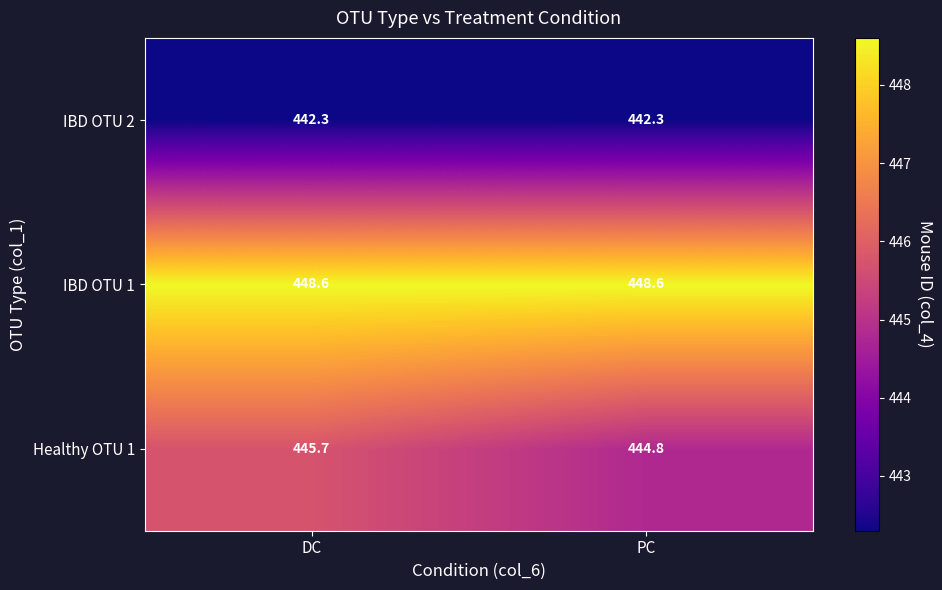

What is the difference between the Healthy OTU 1 values at DC and PC?

0.9